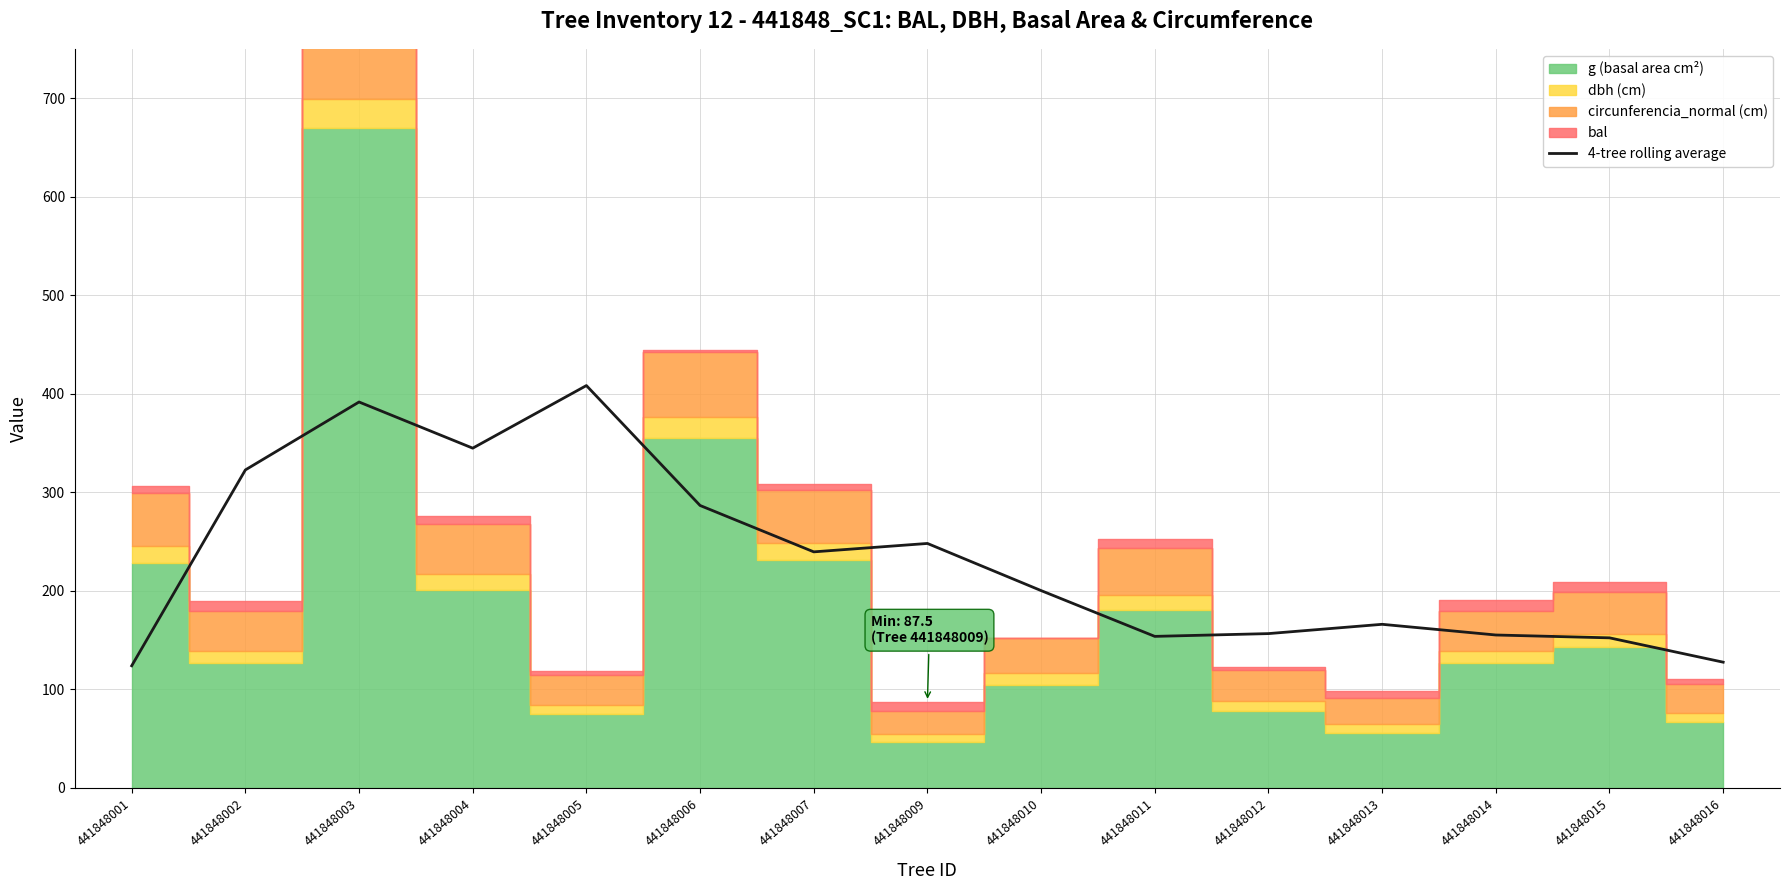

What is the difference between the values at 441848007 and 441848012?

83.0